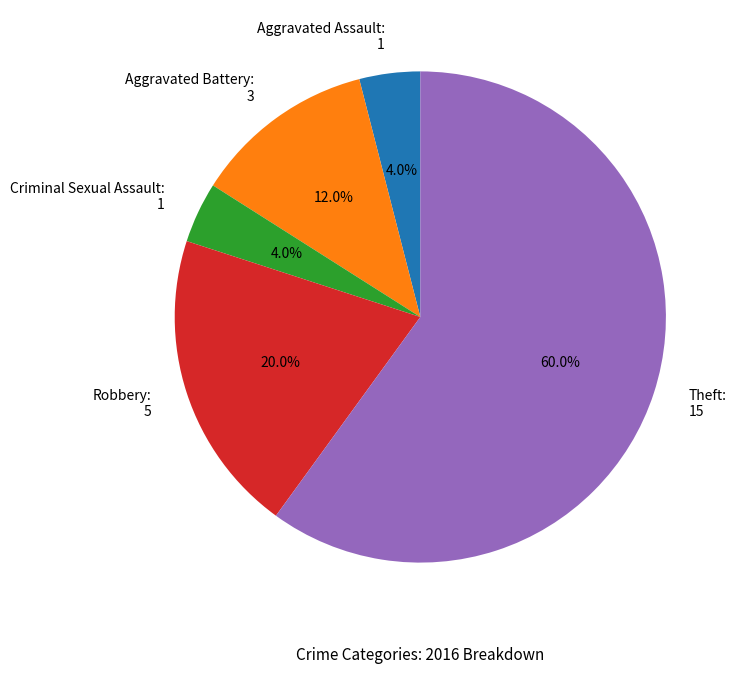

Combined, what portion of the pie is Aggravated Assault and Robbery?

24.0%